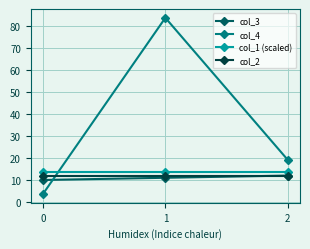

What is the sum of all col_4 values?

106.3